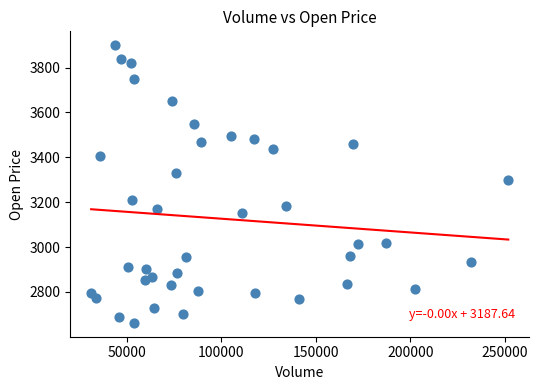

What Y value in the scatter plot is closest to 3281?

3300